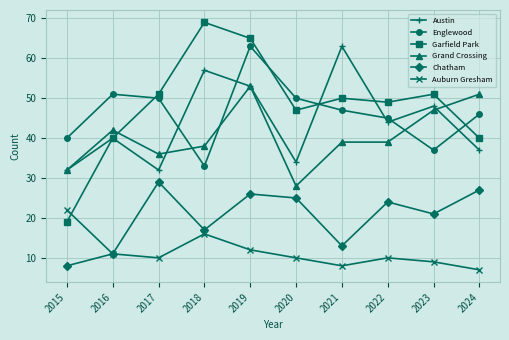

What is the sum of all Austin values?

440